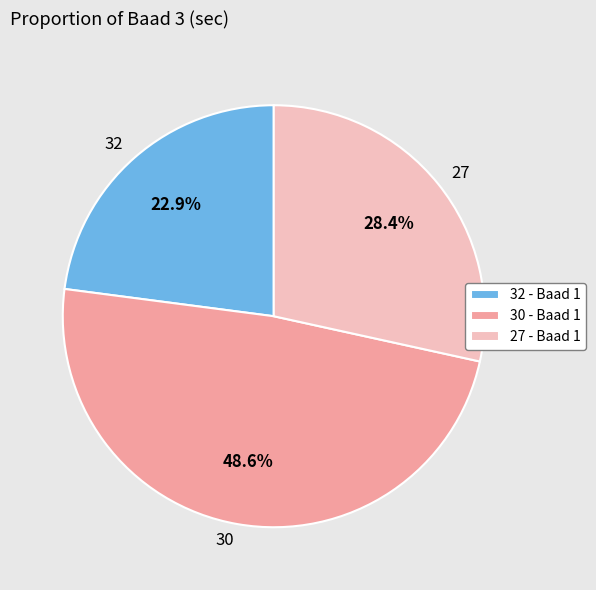

Does any single category account for the majority?

No